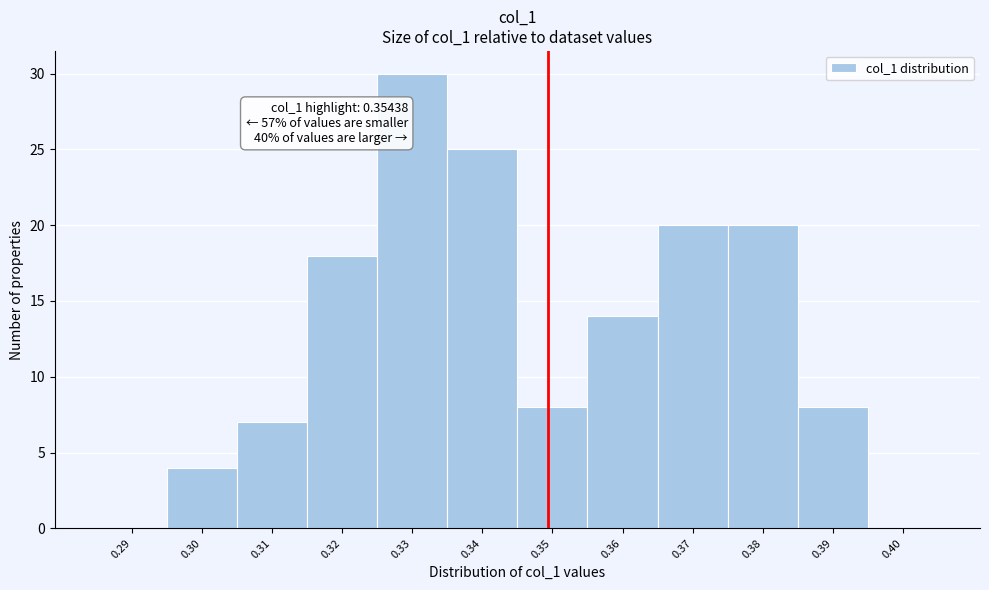

Reading left to right, extract all data points from this chart.

0.29=0	0.30=4	0.31=7	0.32=18	0.33=30	0.34=25	0.35=8	0.36=14	0.37=20	0.38=20	0.39=8	0.40=0